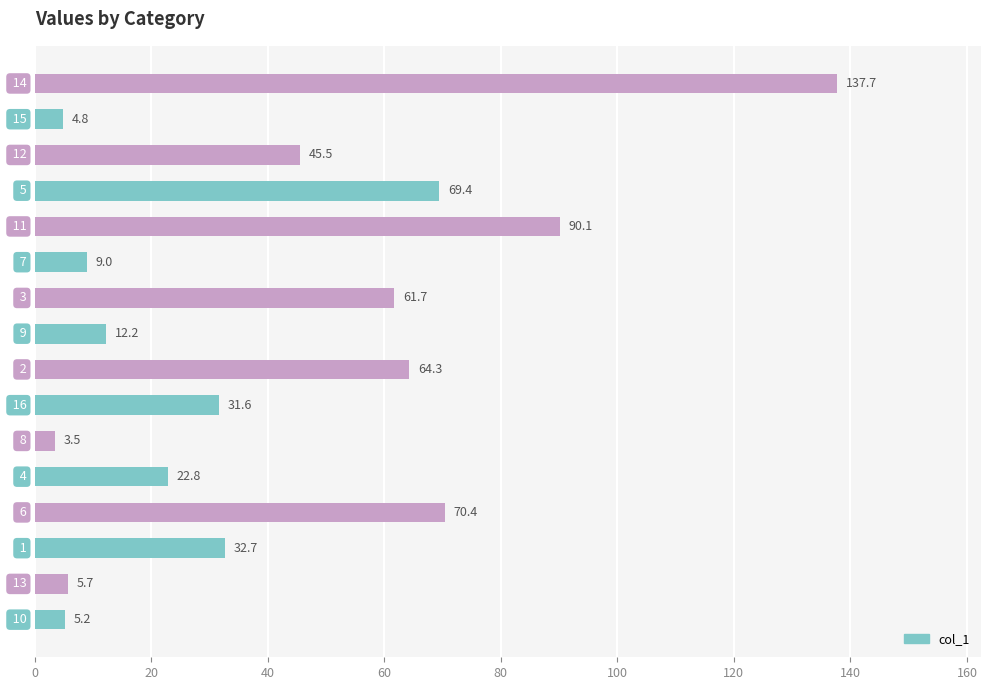

What is the minimum value shown in the chart?

3.5